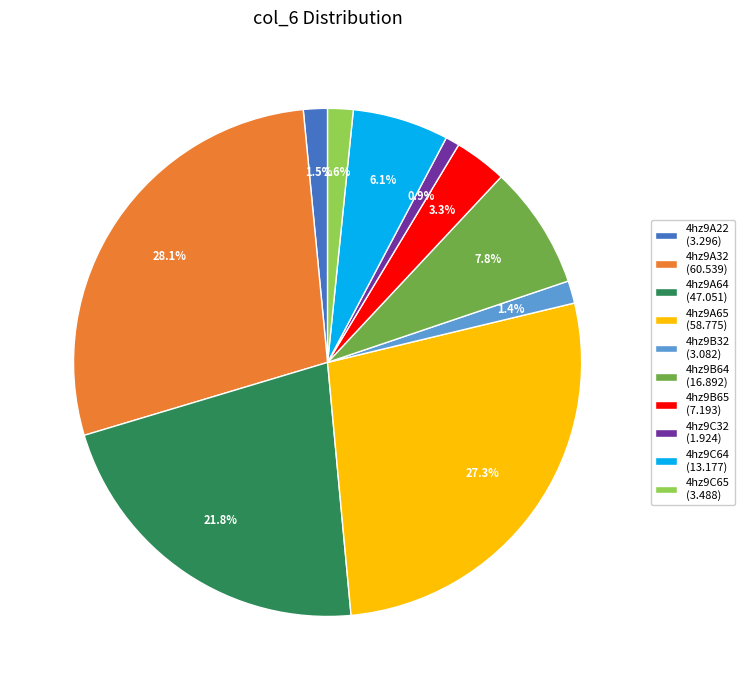

How many segments does this pie chart have?

10